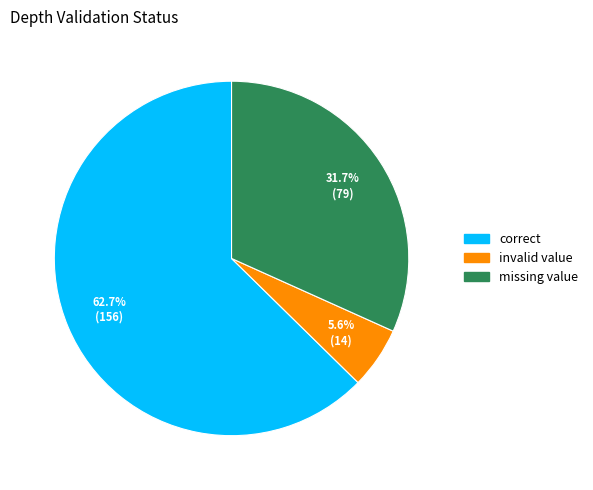

Is there any slice that represents more than half of the pie?

Yes